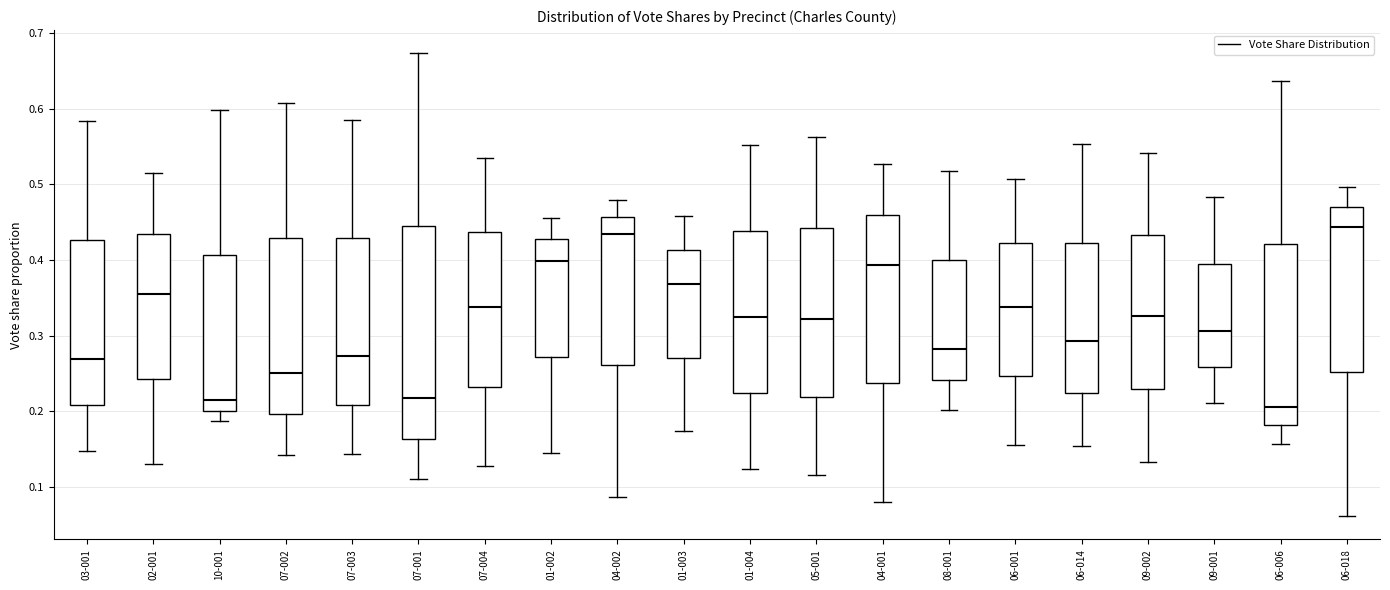

Which box is the tallest, from its lower edge to its upper edge?

07-001